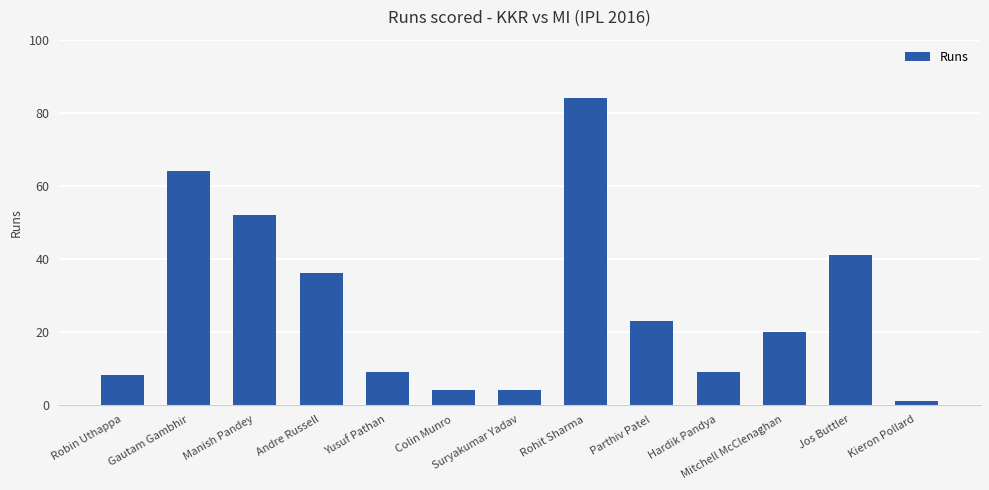

Which category has the lowest value across all series?

Kieron Pollard